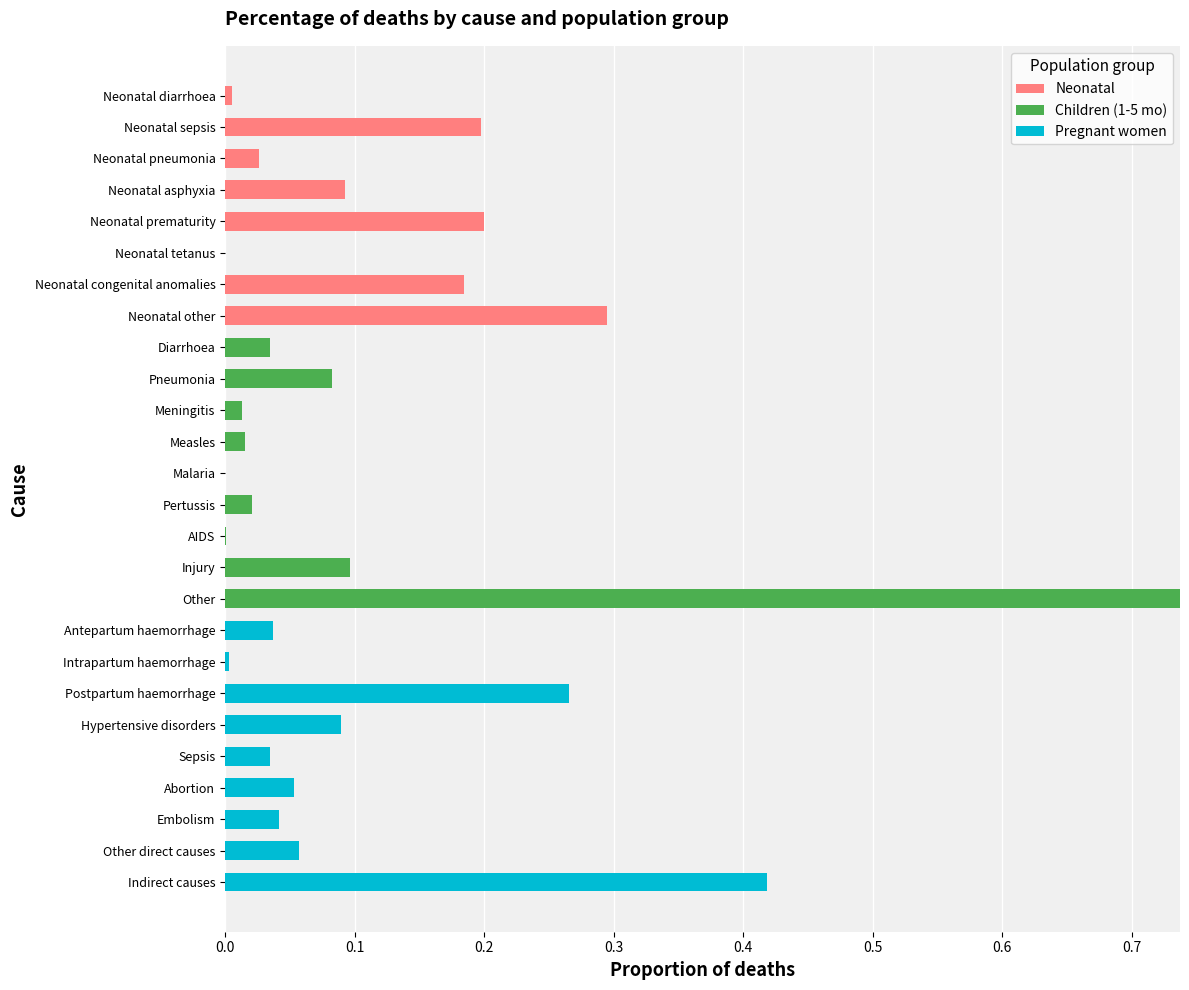

At which category is the sum across all series the highest?

Other